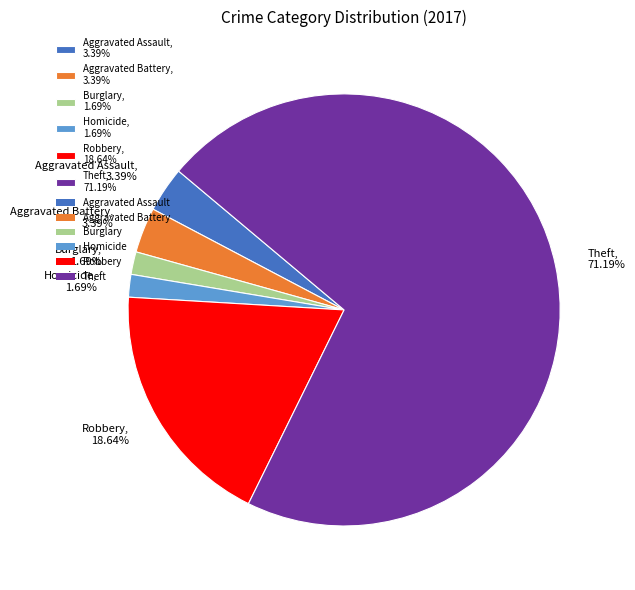

Is there any slice that represents more than half of the pie?

Yes